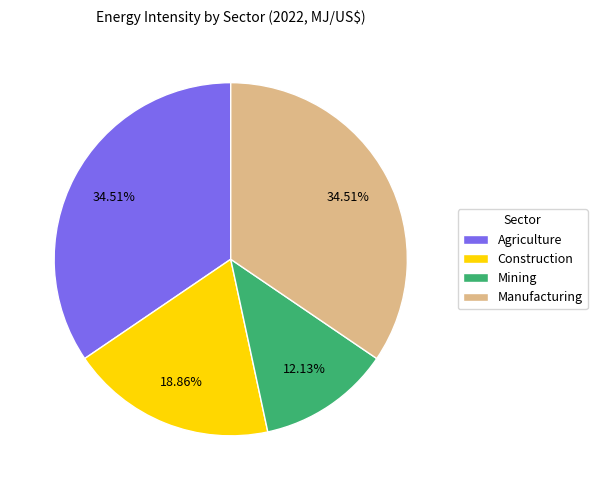

To the nearest percent, what portion does Agriculture represent?

35%